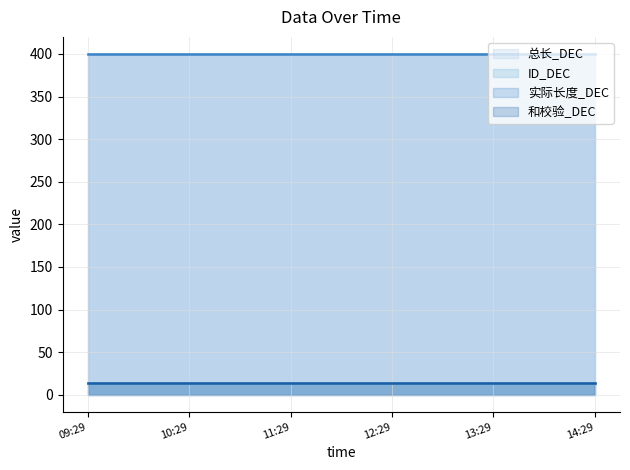

True or false: 总长_DEC has more than 0 interior local peaks.

False